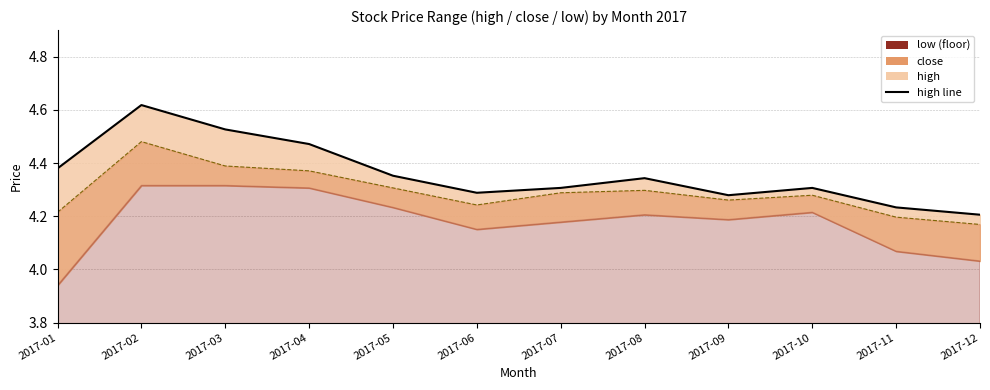

What is the average value of the high series?

4.4